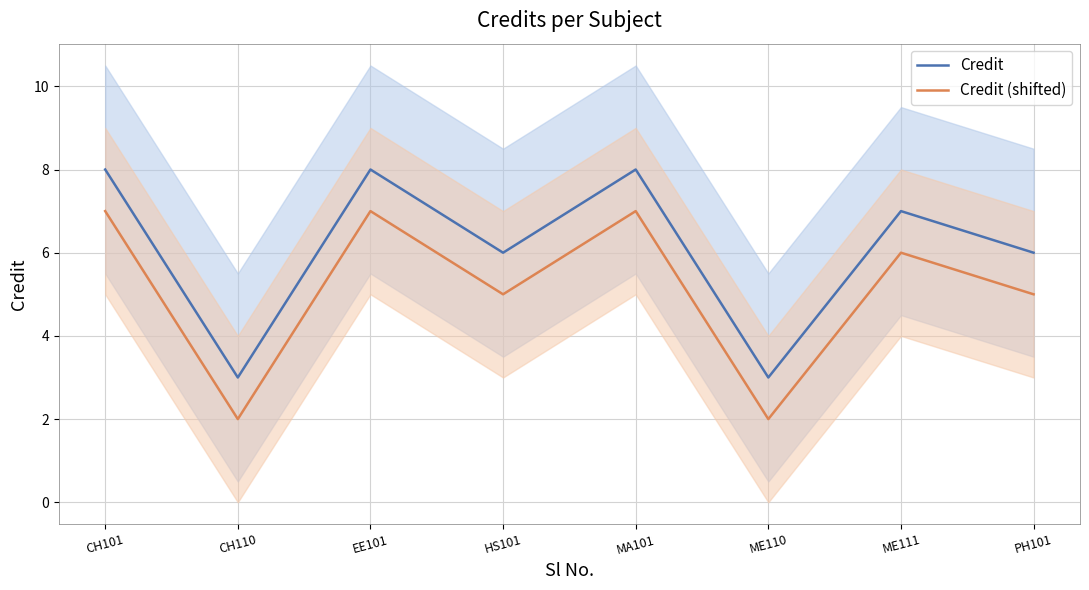

Reading right to left, transcribe all the data shown in this chart.

Credit: PH101=6	ME111=7	ME110=3	MA101=8	HS101=6	EE101=8	CH110=3	CH101=8
Credit (shifted): PH101=5	ME111=6	ME110=2	MA101=7	HS101=5	EE101=7	CH110=2	CH101=7